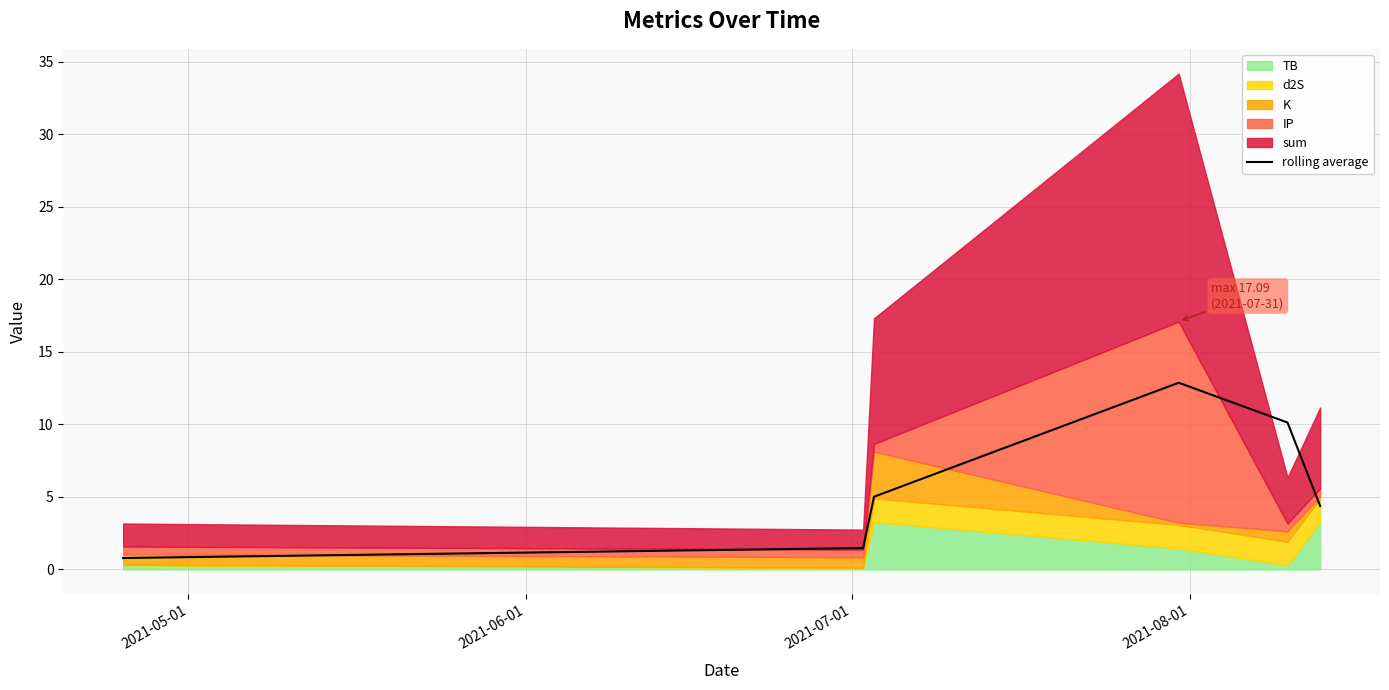

What is the maximum value for rolling average?

12.9